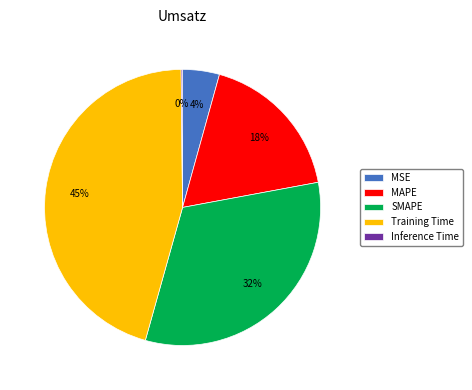

Does any single category account for the majority?

No